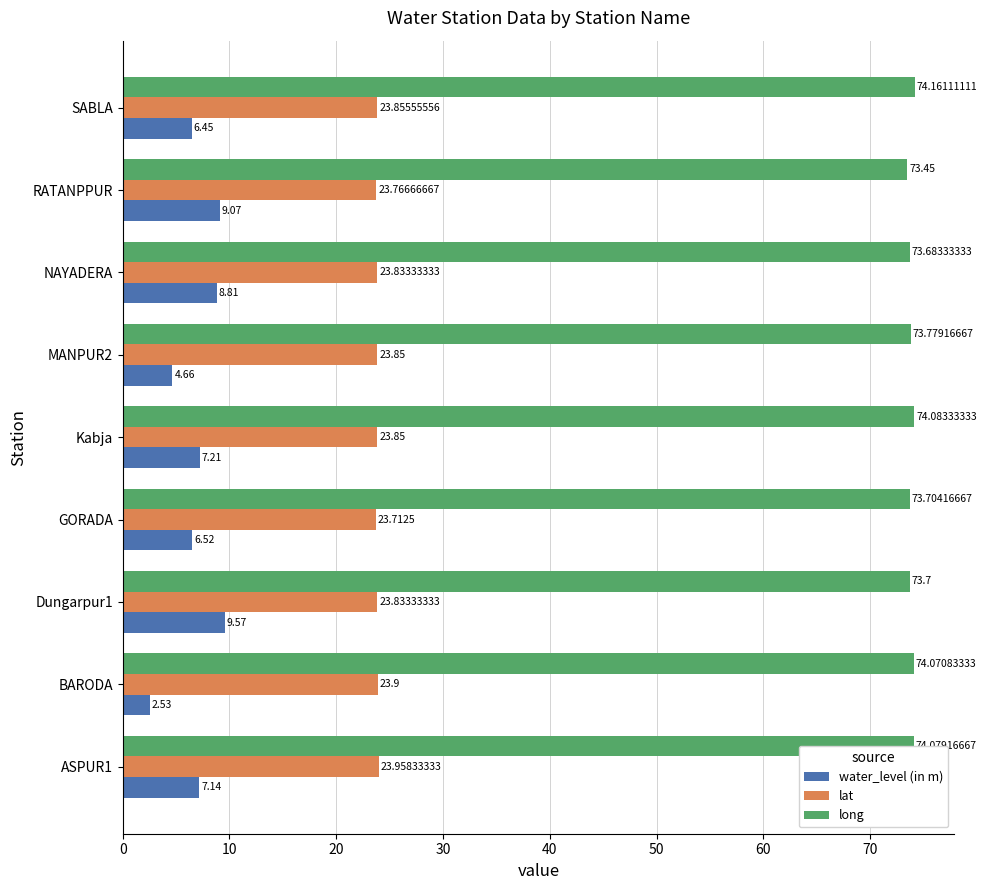

At which category is the sum across all series the highest?

Dungarpur1